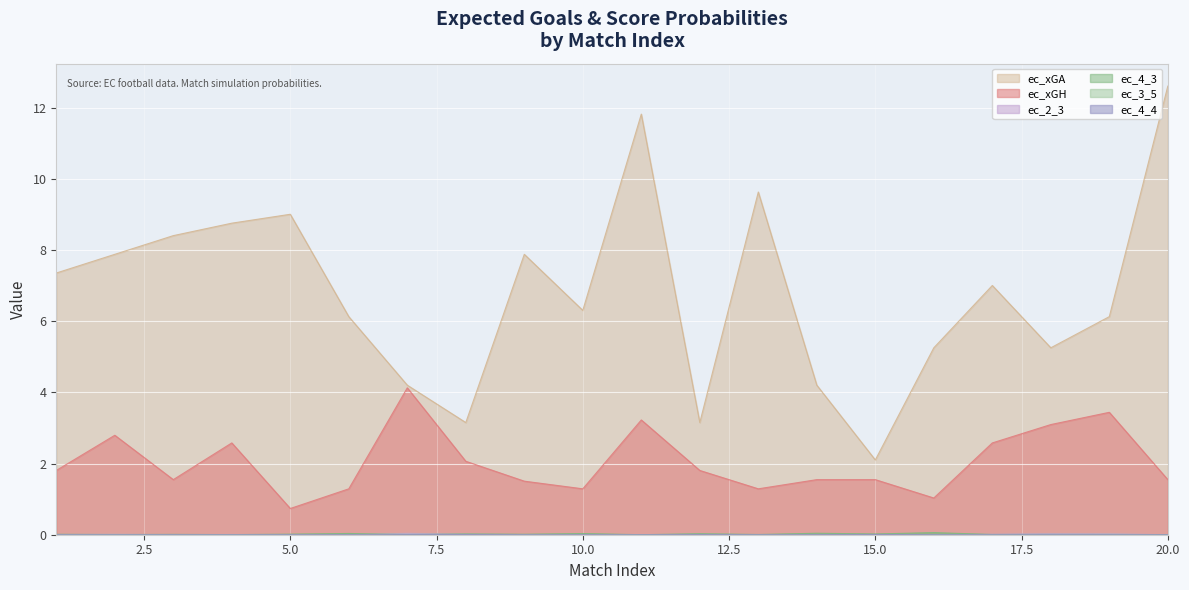

What is the spread (max minus min) of values at 10.0?

6.3